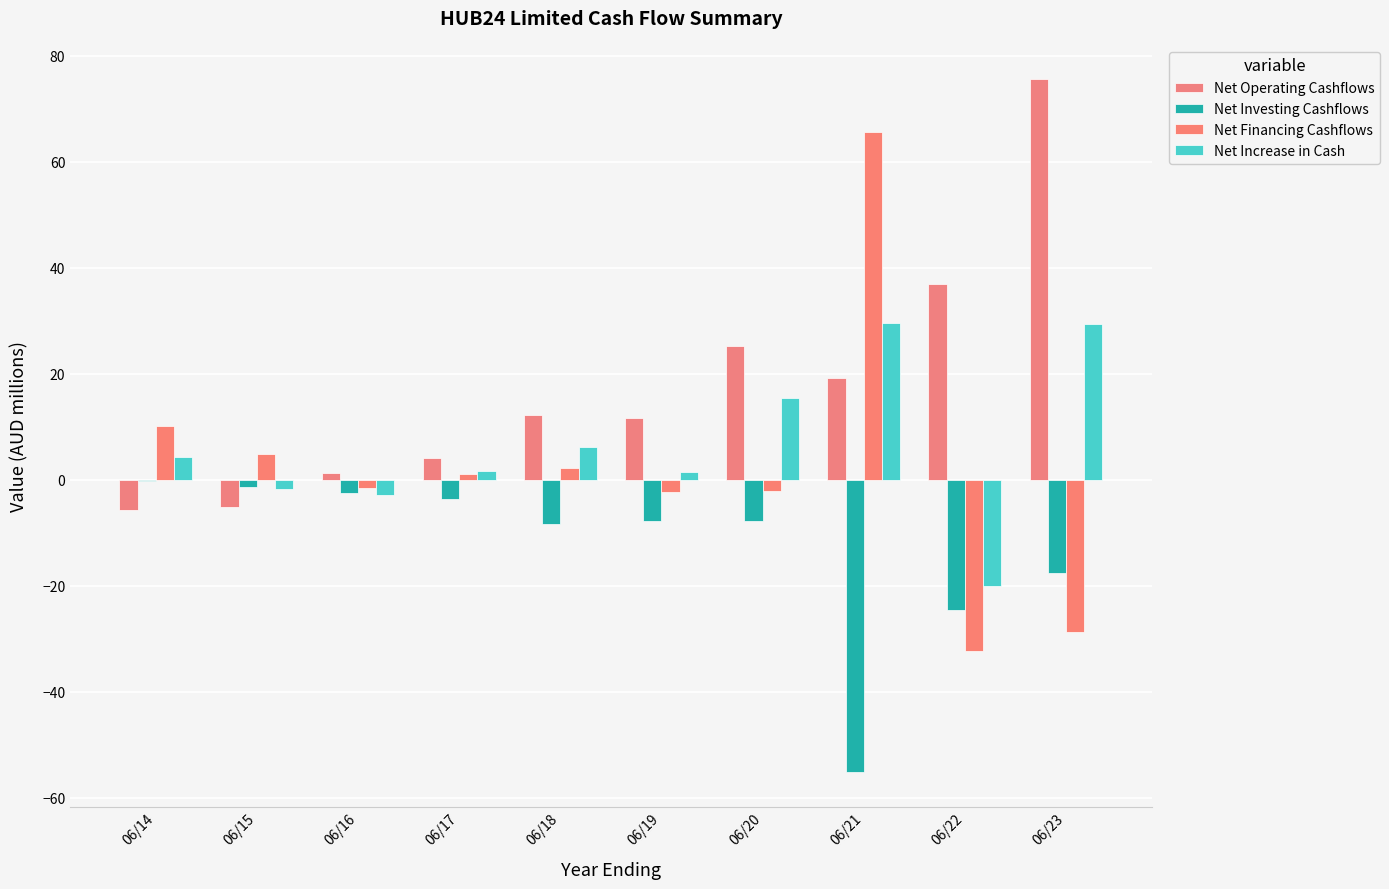

Are the bars grouped side by side (vs. stacked)?

Yes